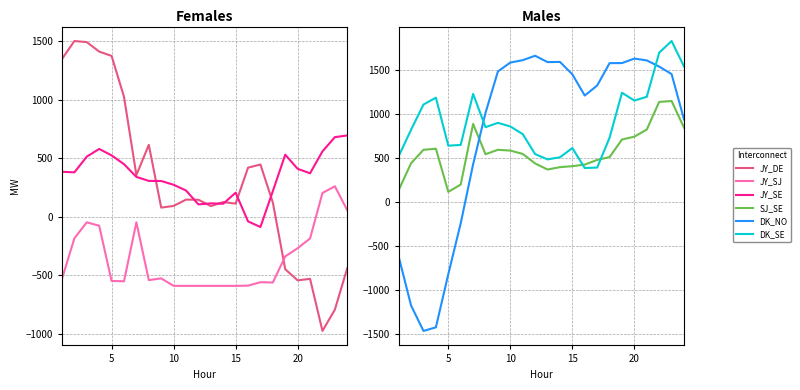

How many categories are shown in the chart?

24